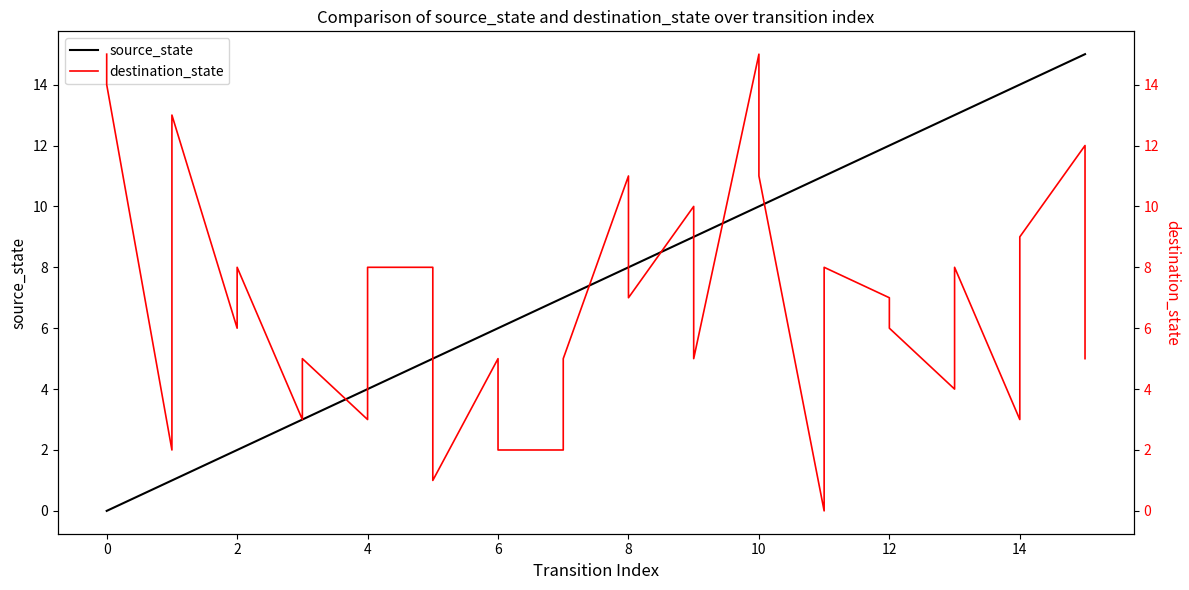

Between 10 and 24, which series saw the biggest shift?

source_state